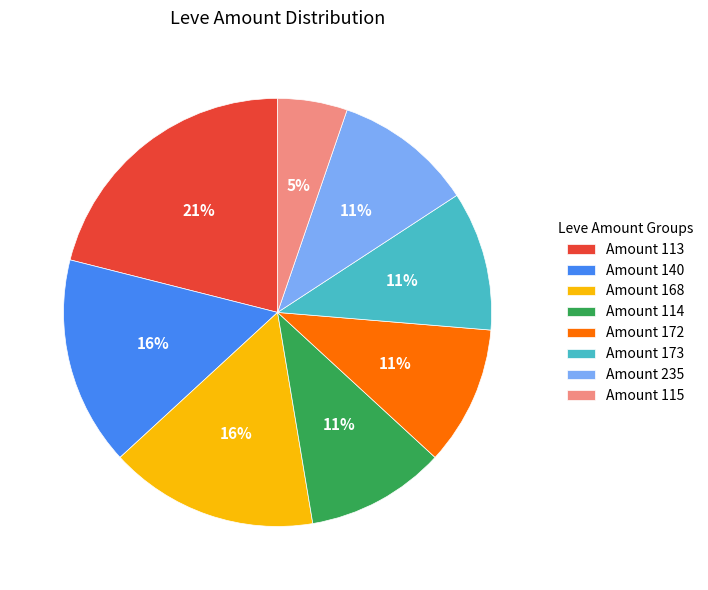

To the nearest percent, what is the average slice percentage?

12%